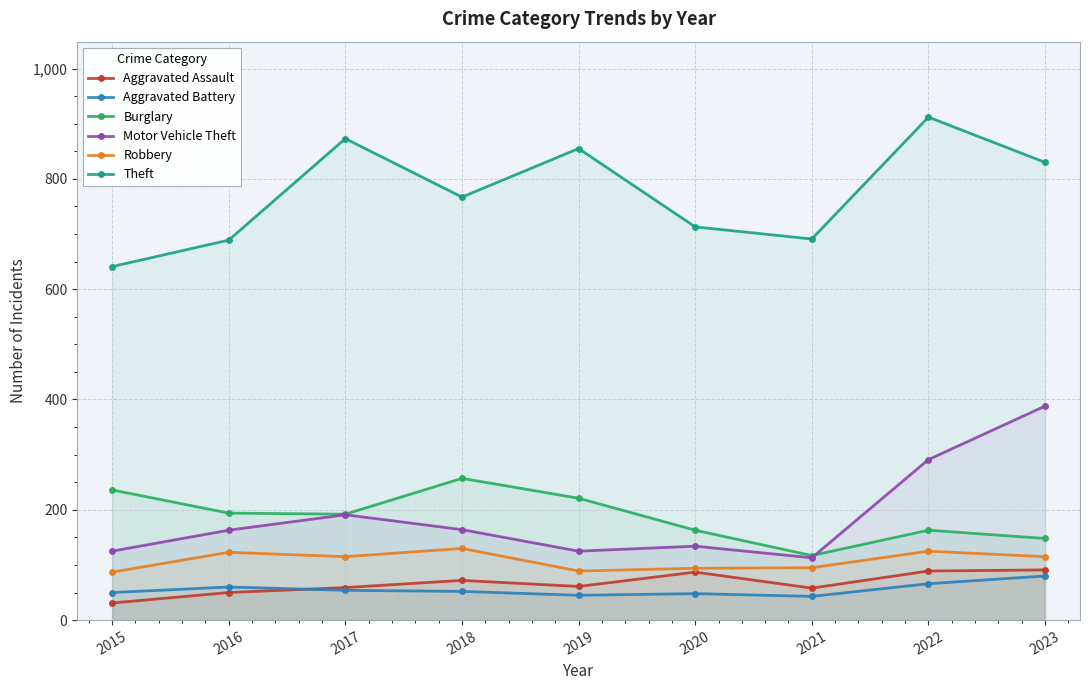

What is the sum of the Motor Vehicle Theft values at 2015 and 2023?

513